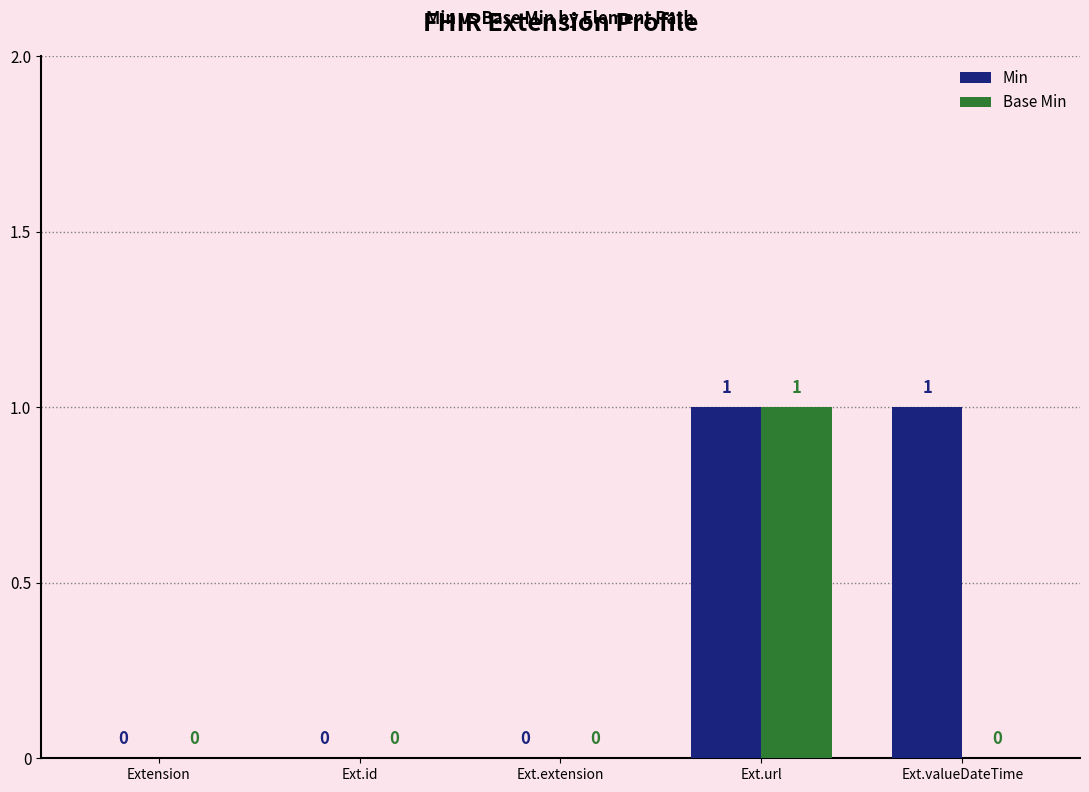

At which category is the sum across all series the highest?

Ext.url